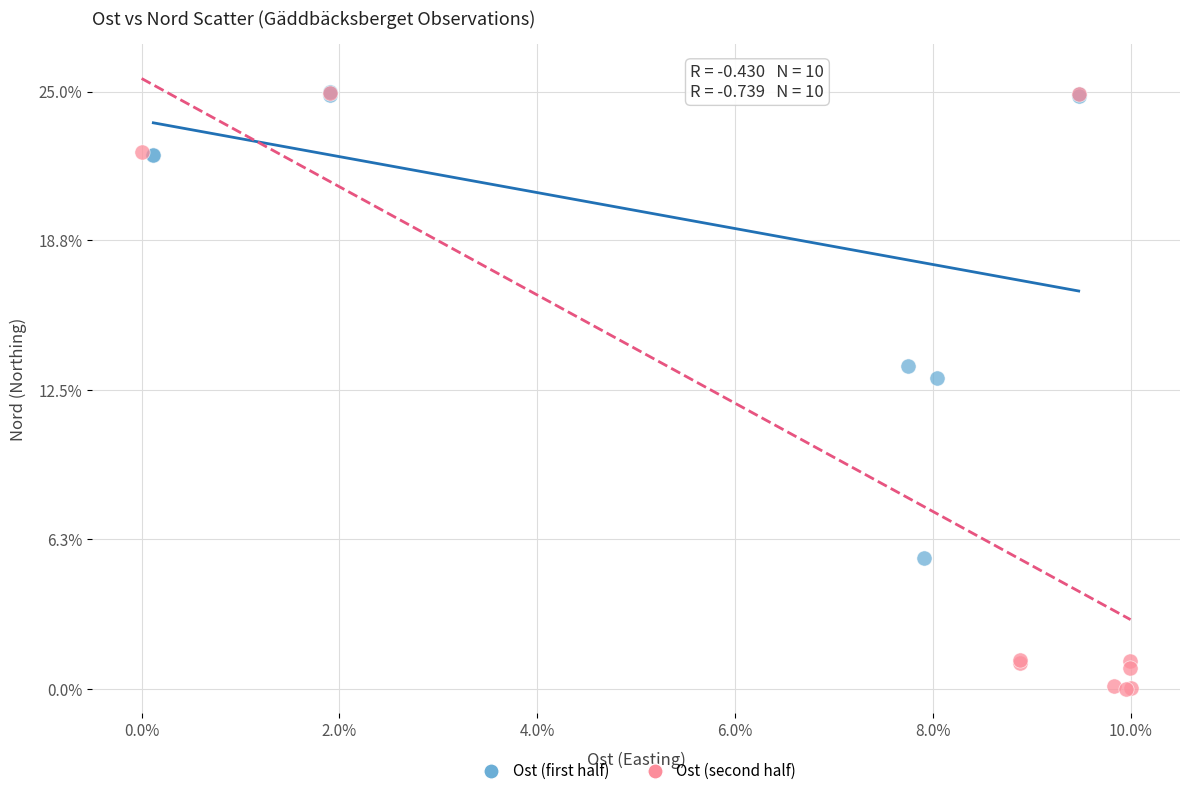

What are all the series names shown in the legend?

Ost (first half), Ost (second half)